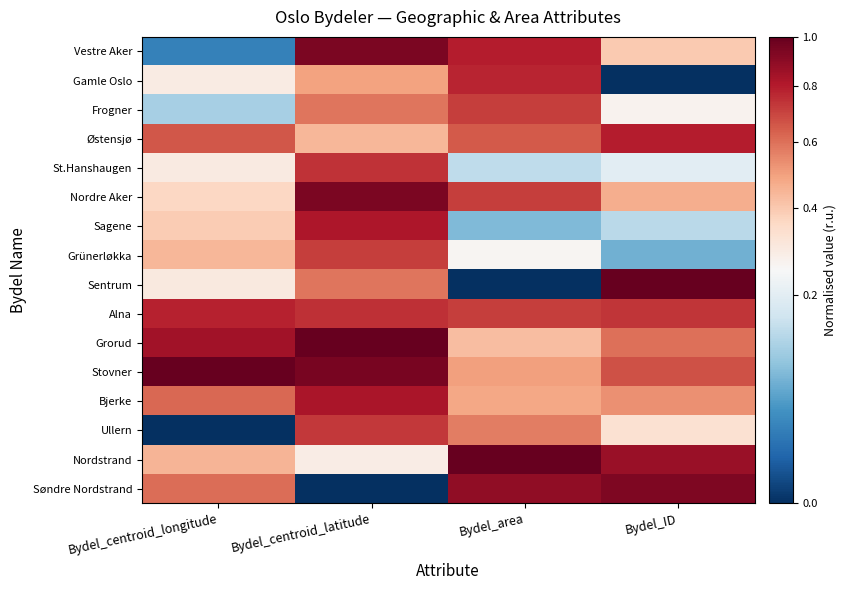

Reading left to right, extract all data points from this chart.

Vestre Aker: Bydel_centroid_longitude=0.0	Bydel_centroid_latitude=0.9	Bydel_area=0.8	Bydel_ID=0.4
Gamle Oslo: Bydel_centroid_longitude=0.3	Bydel_centroid_latitude=0.5	Bydel_area=0.8	Bydel_ID=0.0
Frogner: Bydel_centroid_longitude=0.1	Bydel_centroid_latitude=0.6	Bydel_area=0.7	Bydel_ID=0.3
Østensjø: Bydel_centroid_longitude=0.7	Bydel_centroid_latitude=0.4	Bydel_area=0.7	Bydel_ID=0.8
St.Hanshaugen: Bydel_centroid_longitude=0.3	Bydel_centroid_latitude=0.7	Bydel_area=0.1	Bydel_ID=0.2
Nordre Aker: Bydel_centroid_longitude=0.4	Bydel_centroid_latitude=0.9	Bydel_area=0.7	Bydel_ID=0.5
Sagene: Bydel_centroid_longitude=0.4	Bydel_centroid_latitude=0.8	Bydel_area=0.1	Bydel_ID=0.1
Grünerløkka: Bydel_centroid_longitude=0.4	Bydel_centroid_latitude=0.7	Bydel_area=0.3	Bydel_ID=0.1
Sentrum: Bydel_centroid_longitude=0.3	Bydel_centroid_latitude=0.6	Bydel_area=0.0	Bydel_ID=1.0
Alna: Bydel_centroid_longitude=0.8	Bydel_centroid_latitude=0.7	Bydel_area=0.7	Bydel_ID=0.7
Grorud: Bydel_centroid_longitude=0.8	Bydel_centroid_latitude=1.0	Bydel_area=0.4	Bydel_ID=0.6
Stovner: Bydel_centroid_longitude=1.0	Bydel_centroid_latitude=1.0	Bydel_area=0.5	Bydel_ID=0.7
Bjerke: Bydel_centroid_longitude=0.6	Bydel_centroid_latitude=0.8	Bydel_area=0.5	Bydel_ID=0.5
Ullern: Bydel_centroid_longitude=0.0	Bydel_centroid_latitude=0.7	Bydel_area=0.6	Bydel_ID=0.3
Nordstrand: Bydel_centroid_longitude=0.4	Bydel_centroid_latitude=0.3	Bydel_area=1.0	Bydel_ID=0.9
Søndre Nordstrand: Bydel_centroid_longitude=0.6	Bydel_centroid_latitude=0.0	Bydel_area=0.9	Bydel_ID=0.9